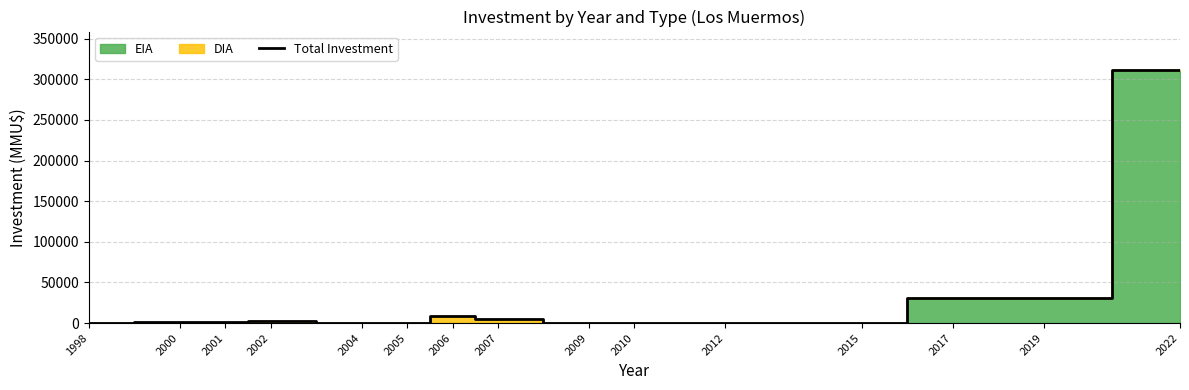

Where is the first local minimum?

2004